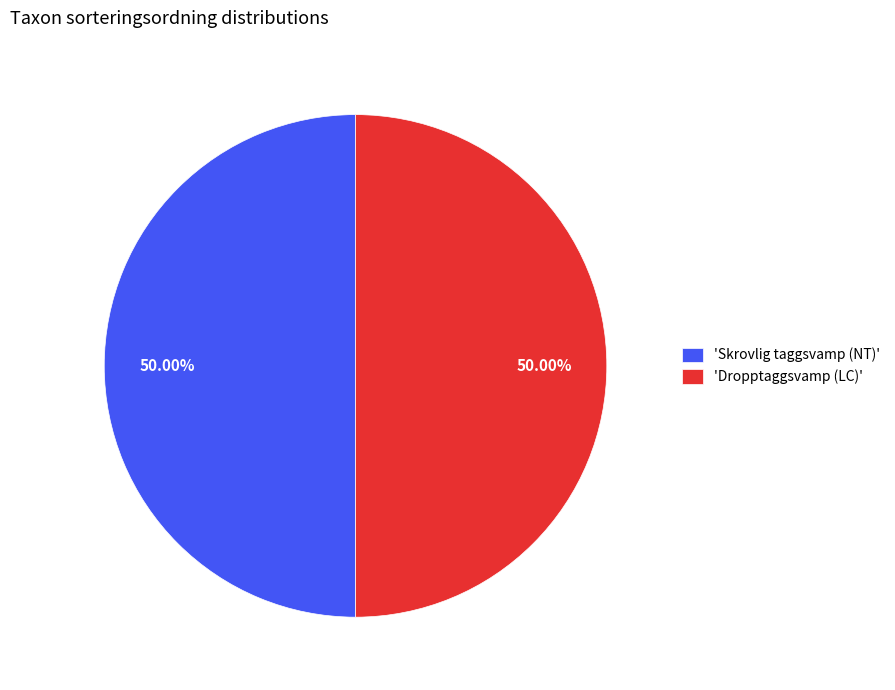

Do 'Dropptaggsvamp (LC)' and 'Skrovlig taggsvamp (NT)' together represent more than half of the pie?

Yes